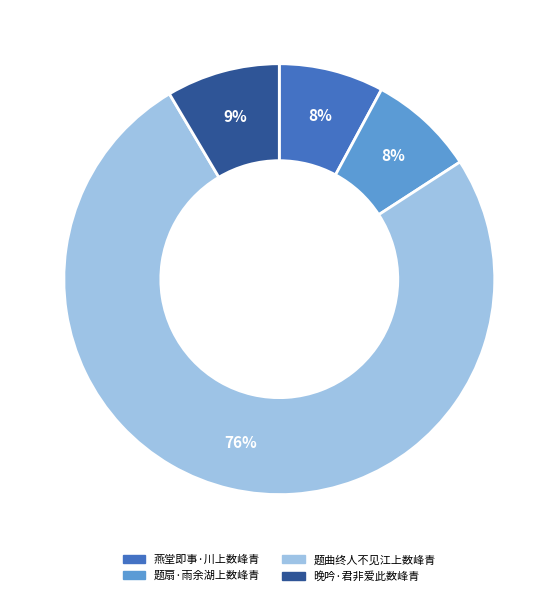

What is the majority slice?

题曲终人不见江上数峰青